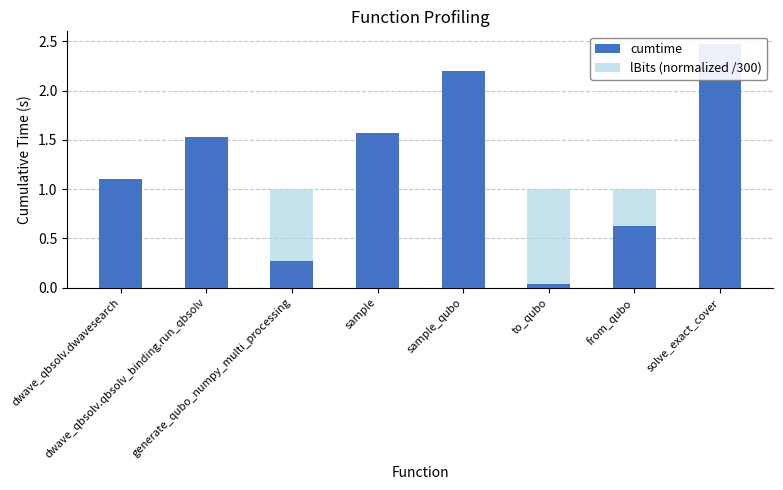

What position from the left is sample?

4